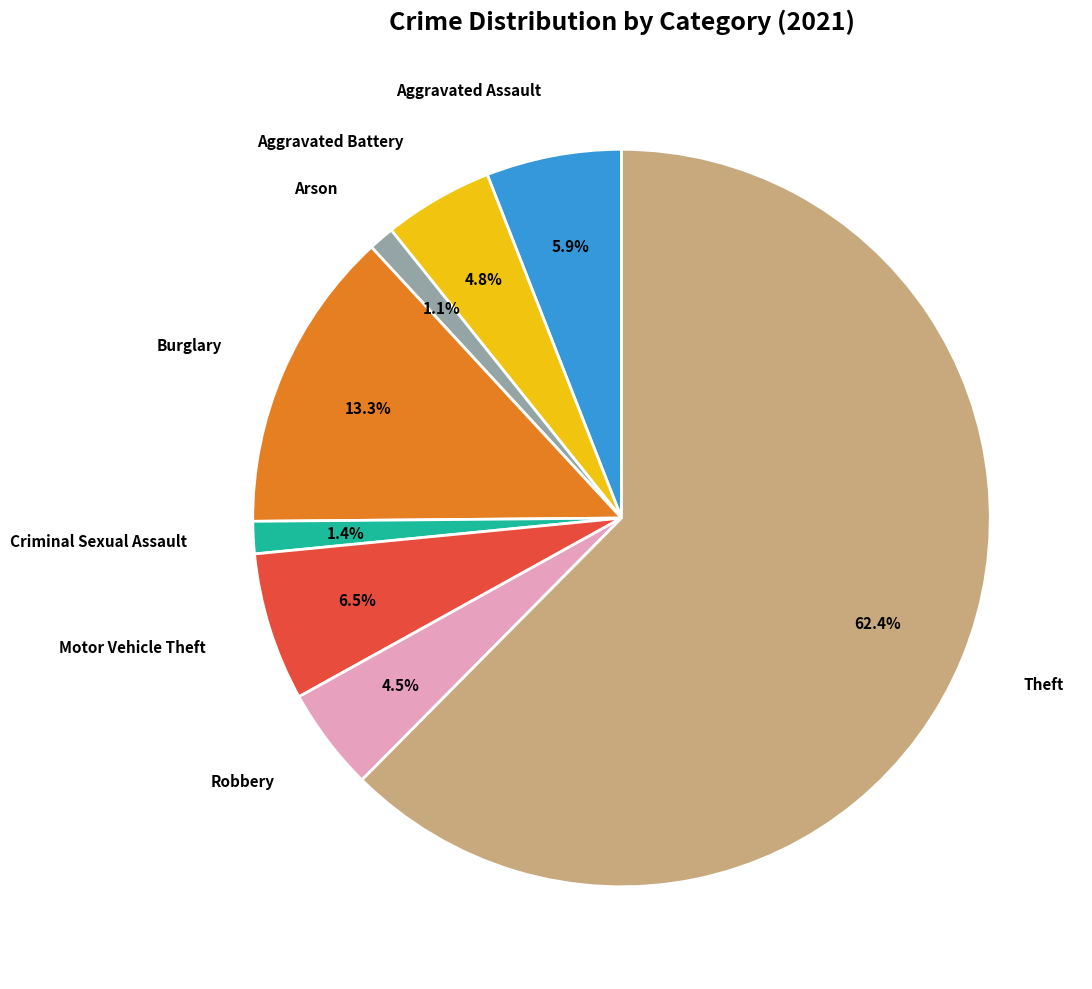

Count the number of slices in the pie.

8